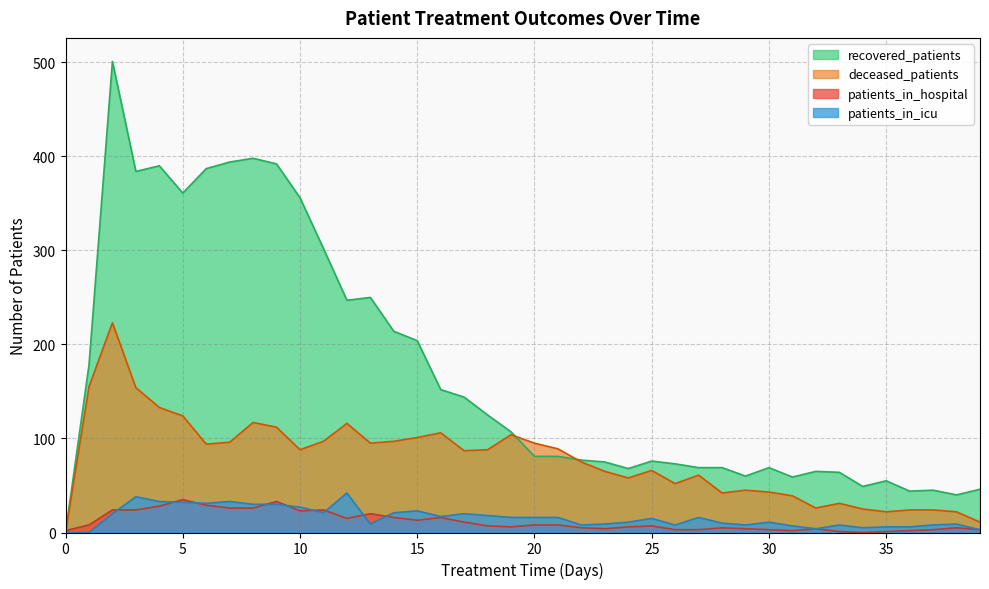

What are all the series names shown in the legend?

recovered_patients, deceased_patients, patients_in_hospital, patients_in_icu